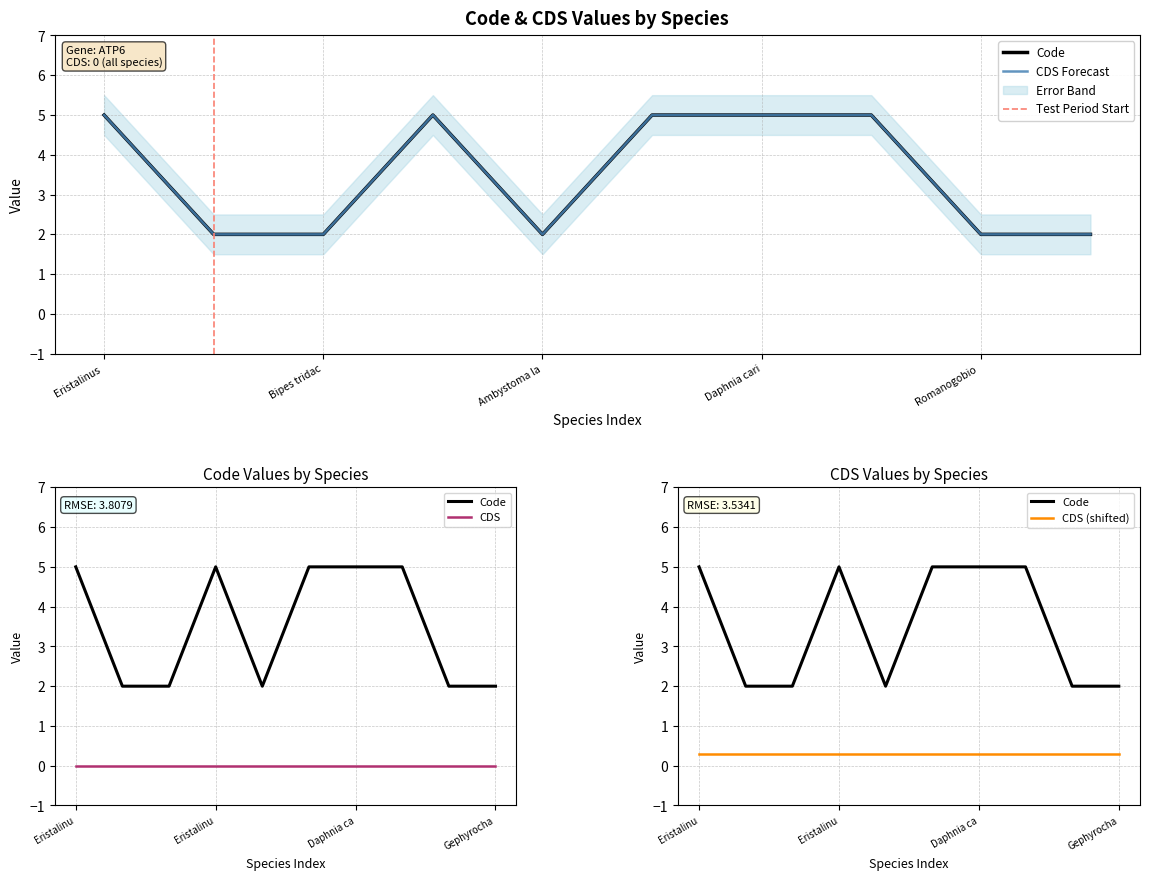

Does the chart display data point markers on the line(s)?

No